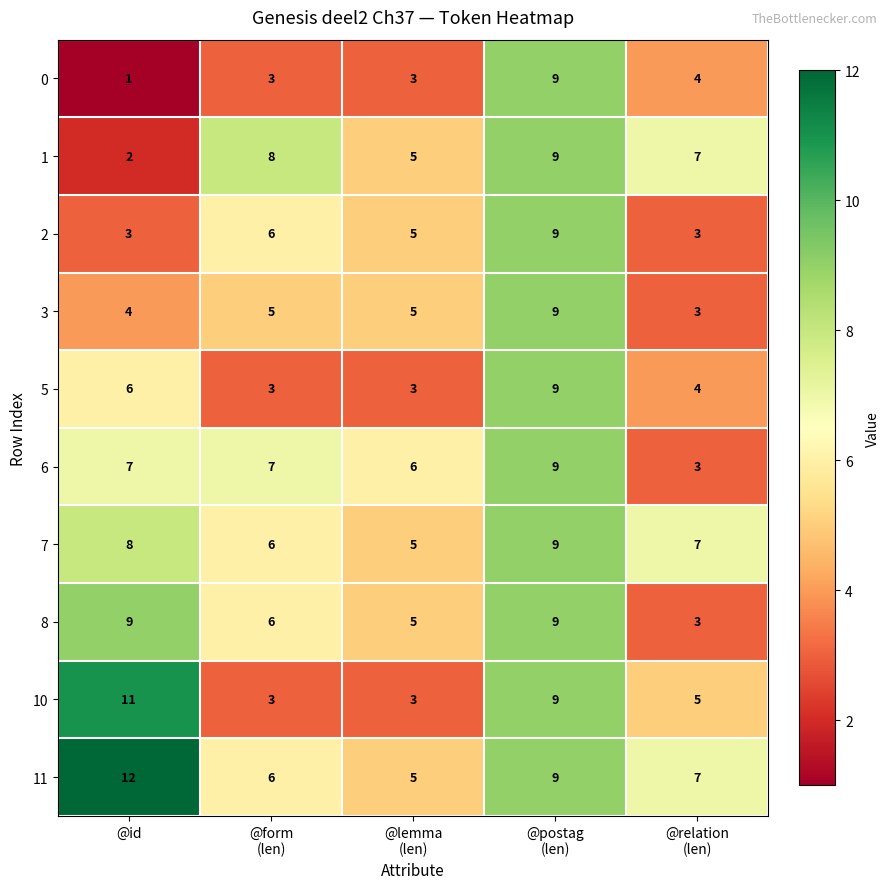

At how many categories does at least one series exceed 4?

5